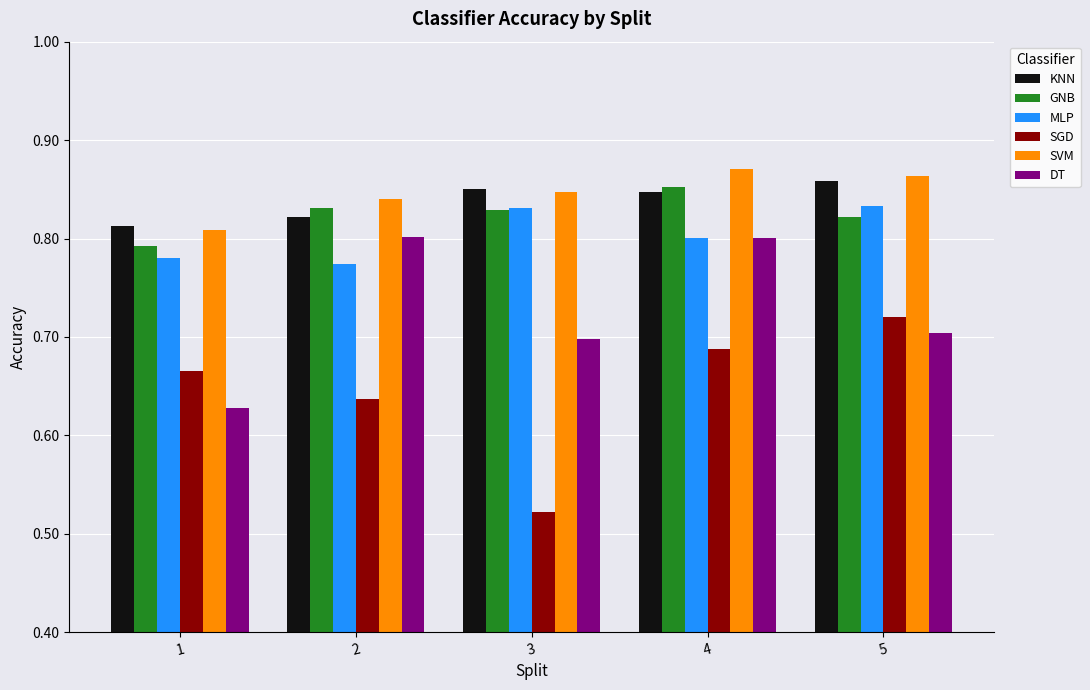

Which category has the lowest value in the SGD series?

3